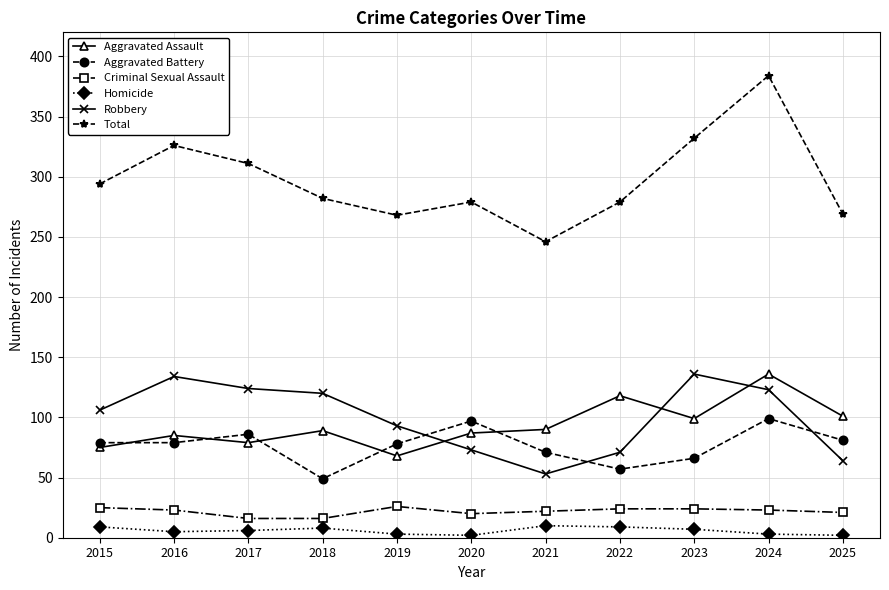

What is the value of the Total point at the 5th from the left?

268